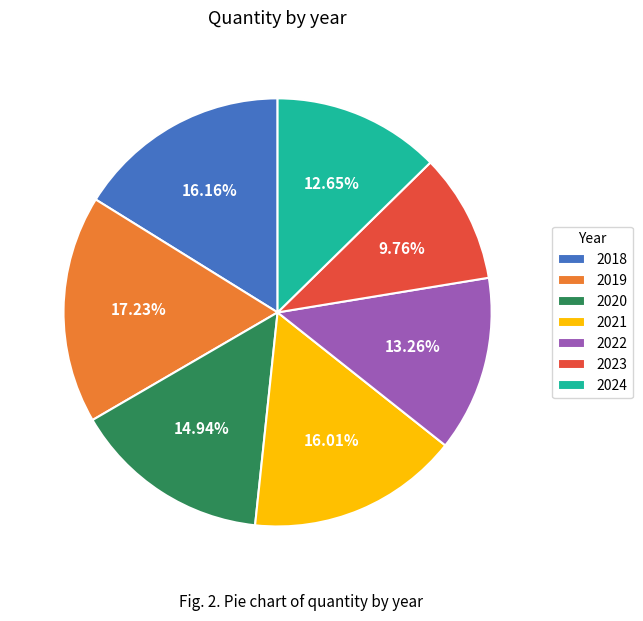

Approximately how many times larger is the value at 2023 compared to 2024?

0.8